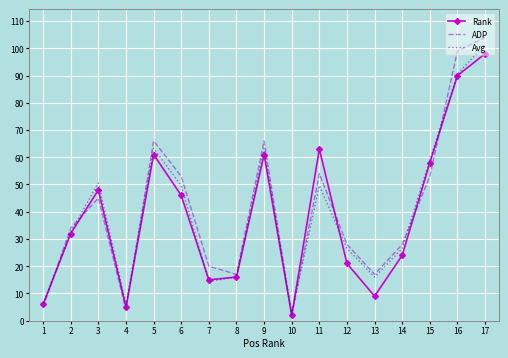

Rank the series at 3 from highest to lowest value.

Avg, Rank, ADP